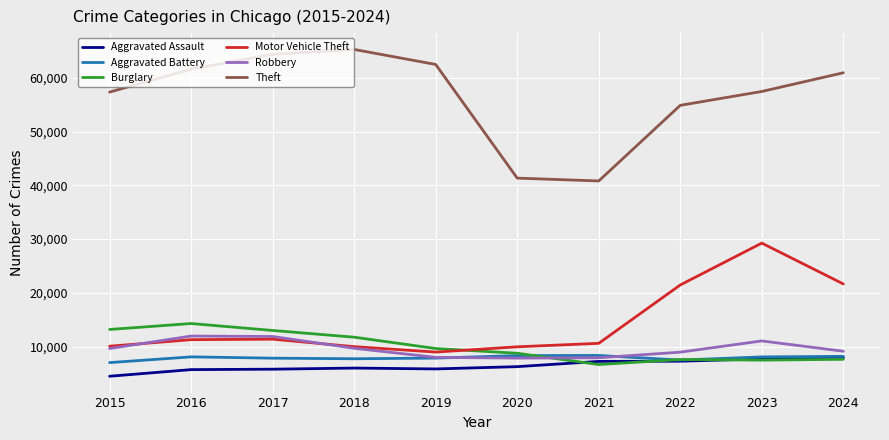

Which series has the largest range (max minus min)?

Theft